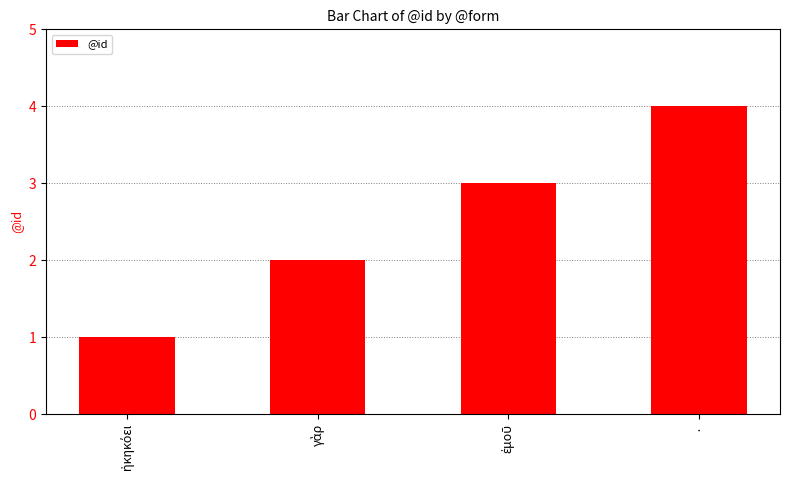

Count the number of categories in the chart.

4